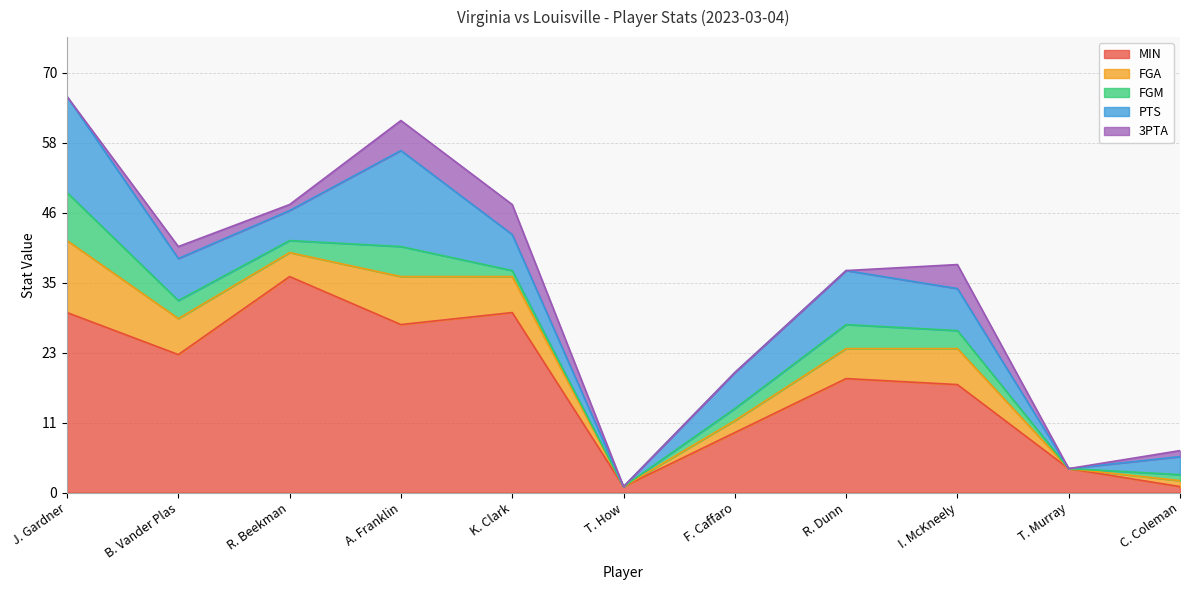

True or false: FGM and FGA cross at least once.

False